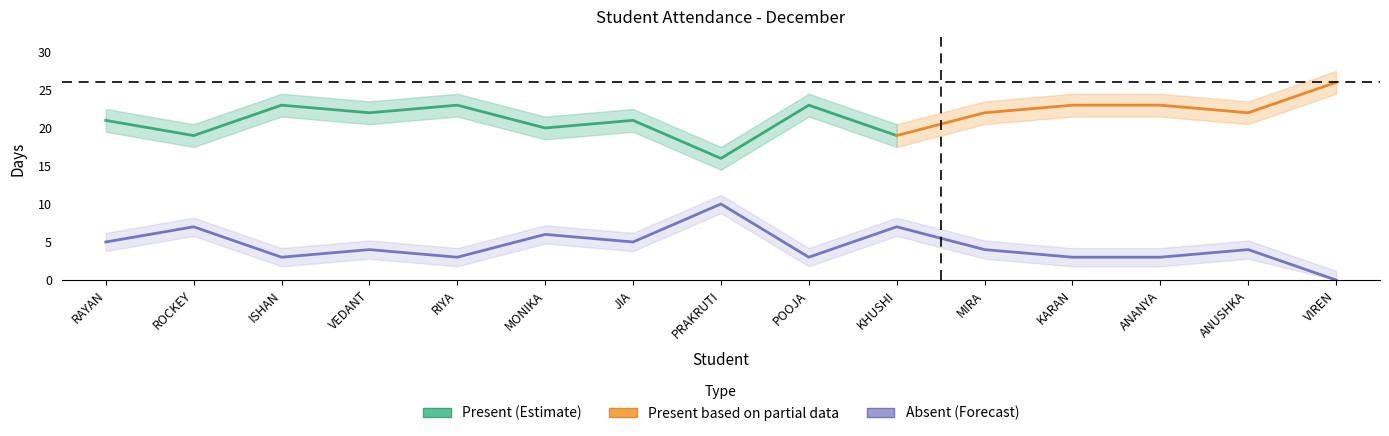

What is the sum of the values at MONIKA and MIRA?

10